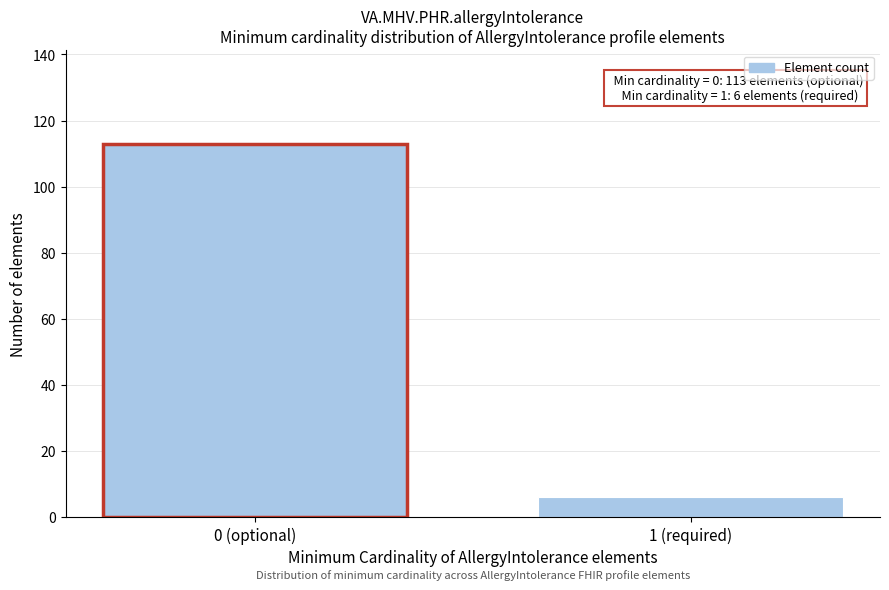

Reading right to left, extract all data points from this chart.

6	113